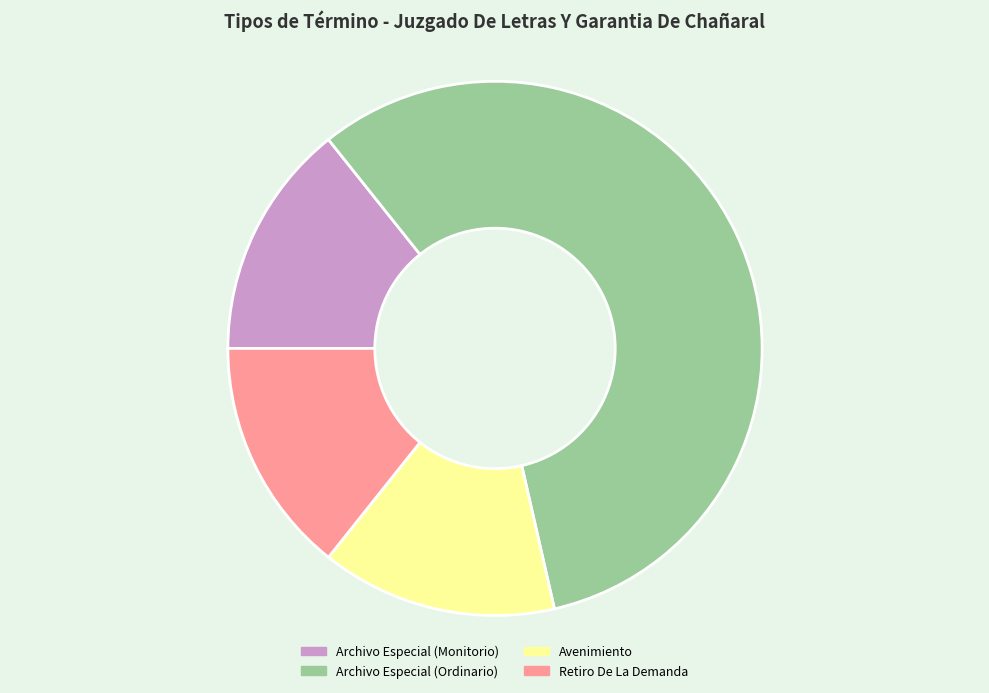

Approximately how many times larger is the value at Archivo Especial (Ordinario) compared to Archivo Especial (Monitorio)?

4.0